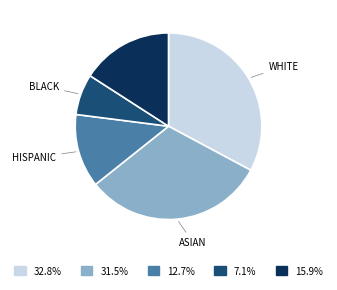

Does any single category account for the majority?

No